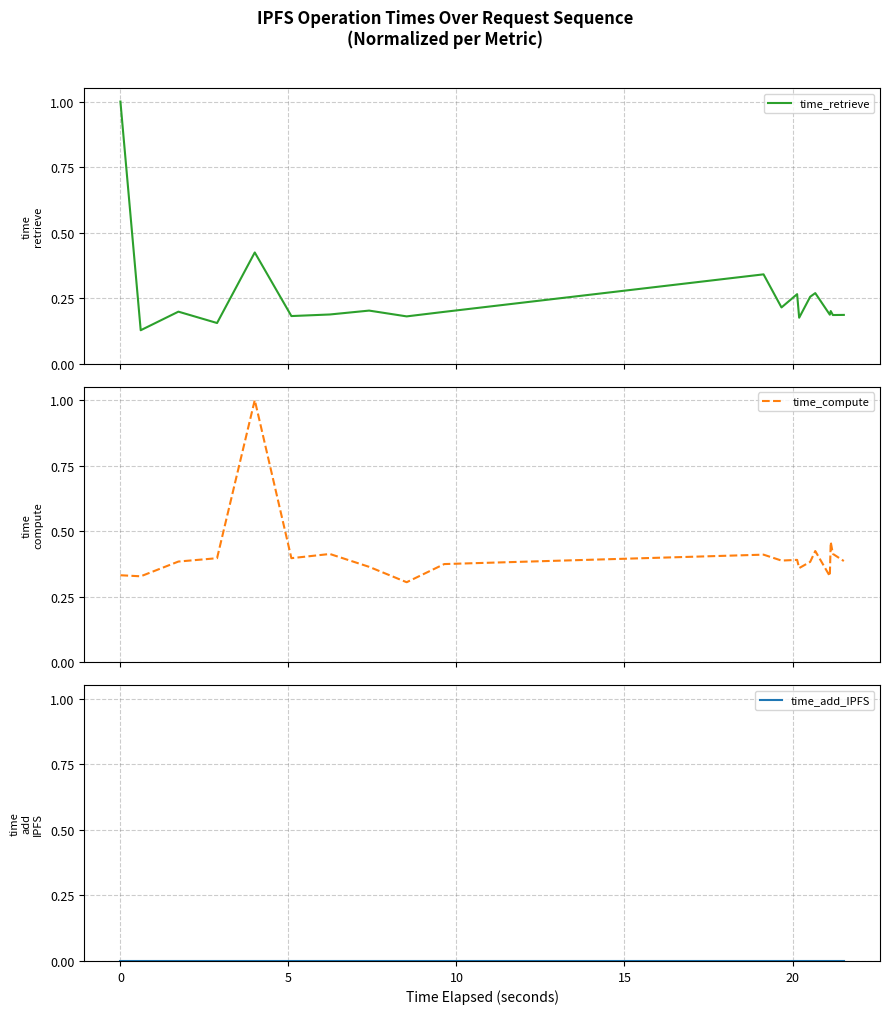

Rank the series by their maximum value, from lowest to highest.

time_add_IPFS, time_retrieve, time_compute